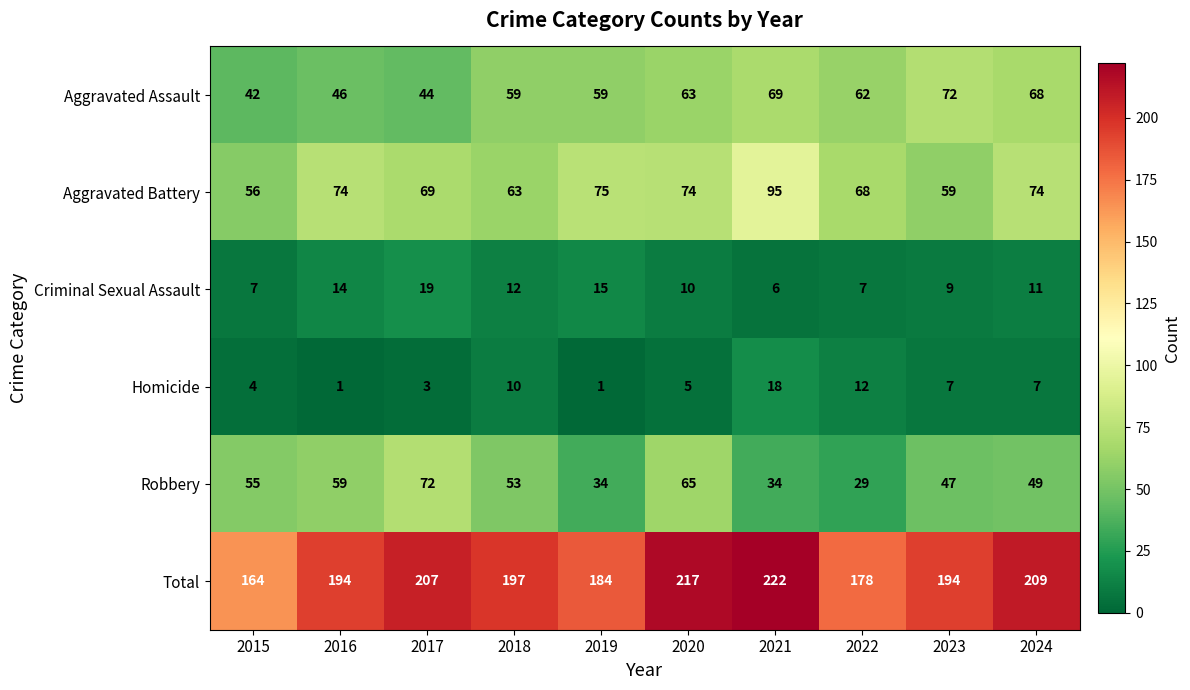

How many data points in Criminal Sexual Assault are less than 11?

5